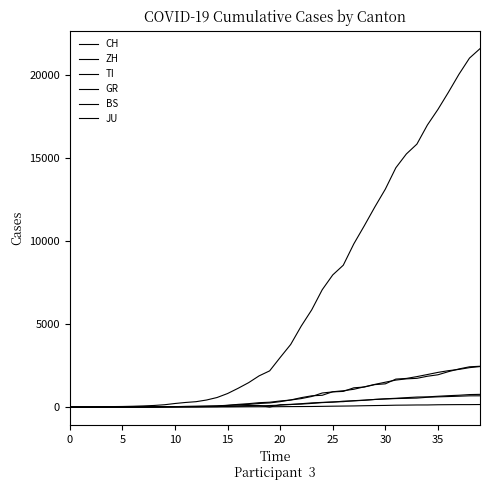

True or false: BS and TI intersect in this chart.

False